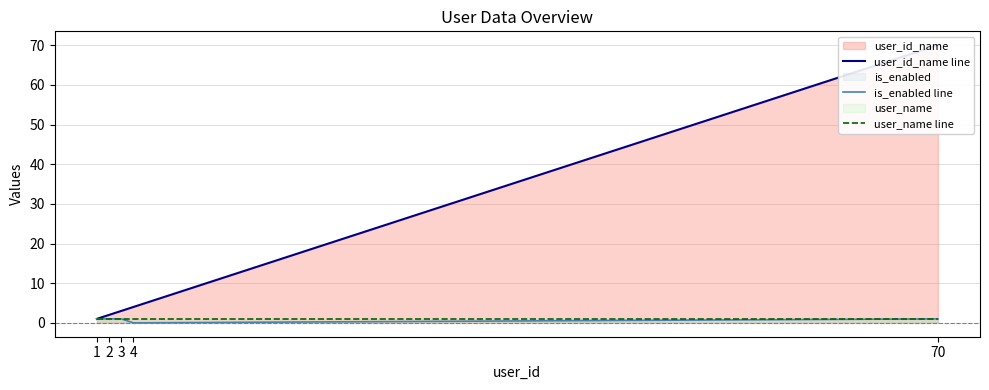

True or false: is_enabled line and user_name line intersect in this chart.

False